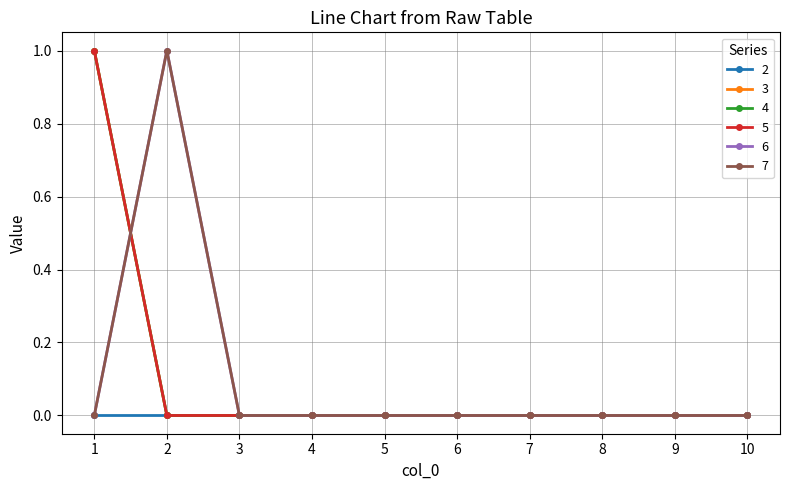

What is the maximum value for 6?

1